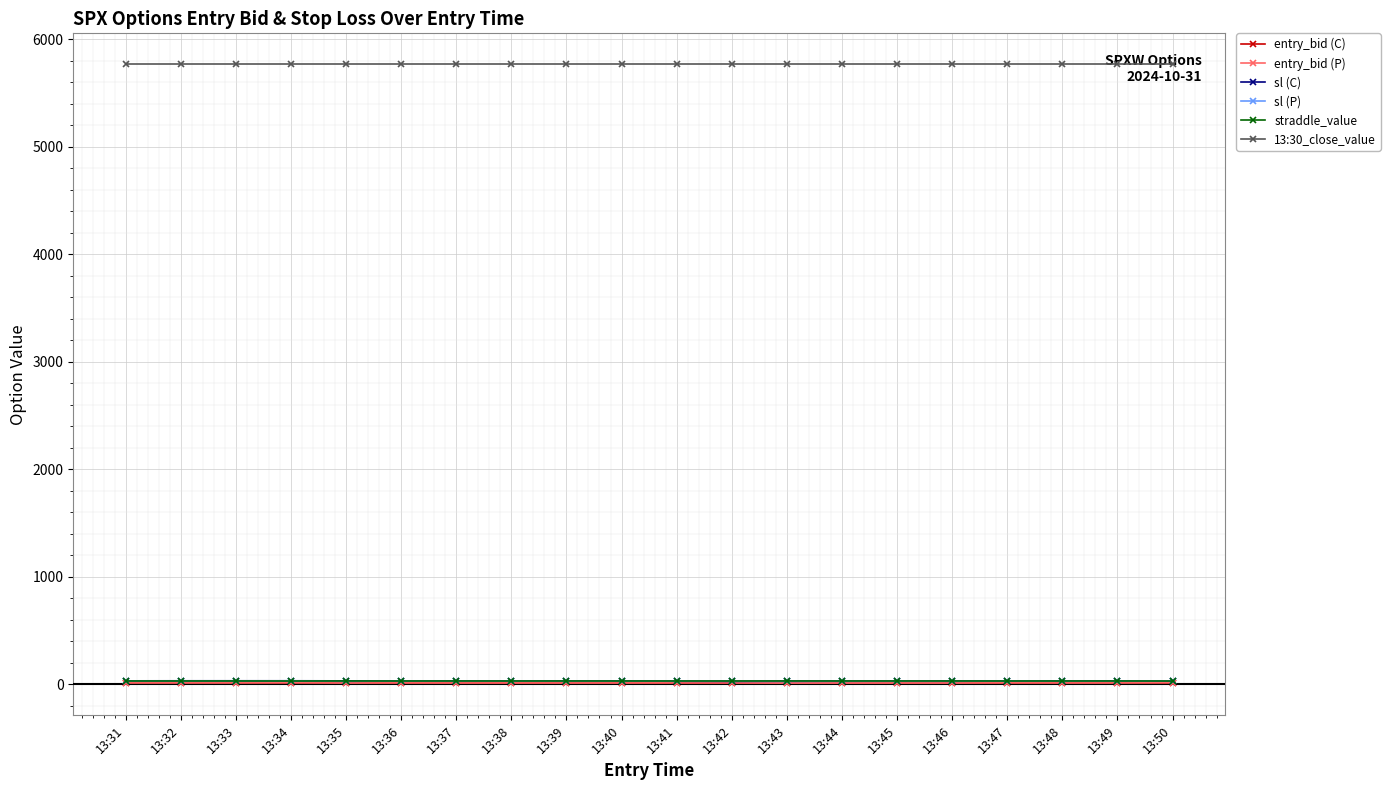

Where does the sl (C) series first go above 31?

13:31